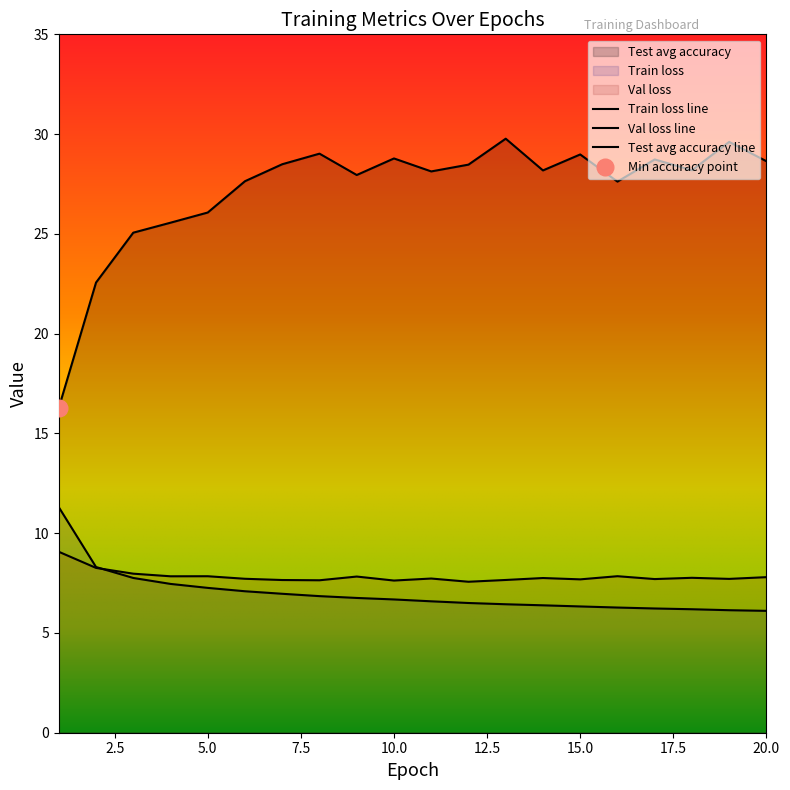

Is it true that Train loss equals 11.3 at 1?

True